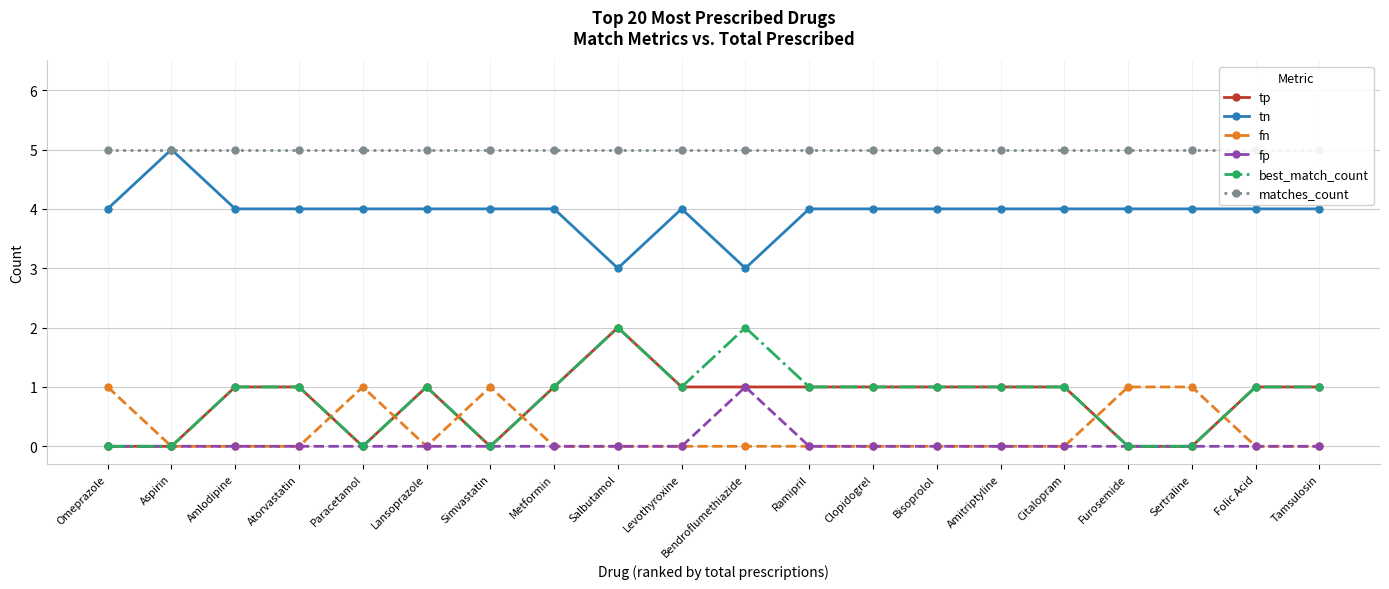

True or false: matches_count and tn intersect in this chart.

False